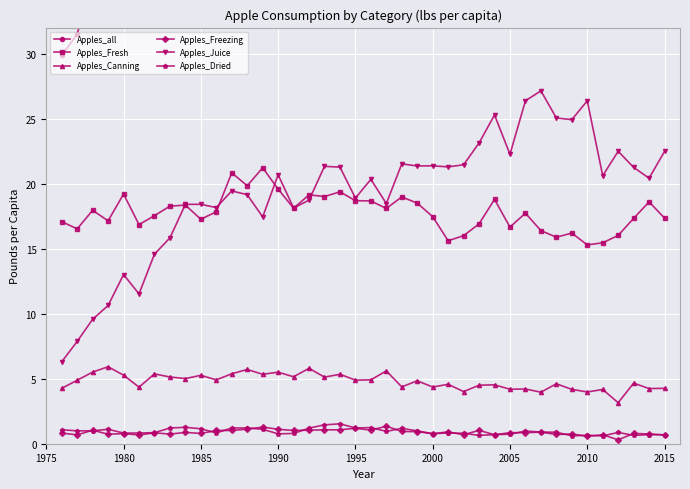

How many interior local valleys does the Apples_Freezing series have?

13